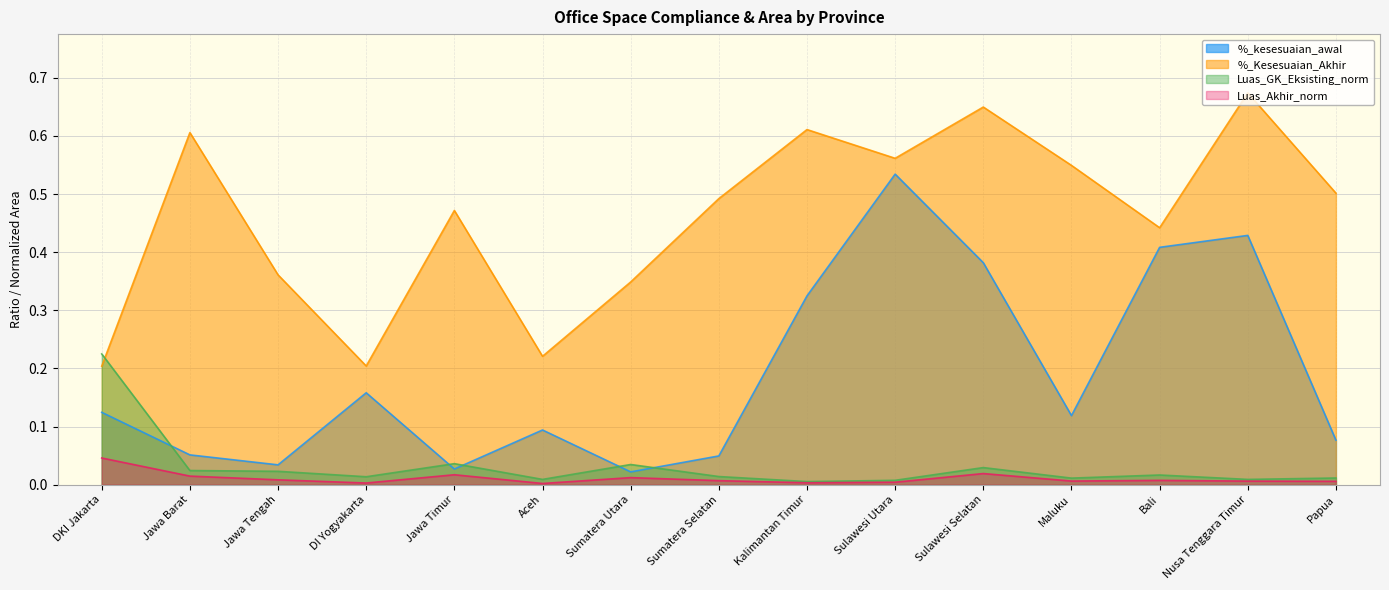

Reading left to right, what are all the values shown in this chart?

%_kesesuaian_awal: 0.1	0.1	0.0	0.2	0.0	0.1	0.0	0.0	0.3	0.5	0.4	0.1	0.4	0.4	0.1
%_Kesesuaian_Akhir: 0.2	0.6	0.4	0.2	0.5	0.2	0.3	0.5	0.6	0.6	0.6	0.5	0.4	0.7	0.5
Luas_GK_Eksisting_norm: 0.2	0.0	0.0	0.0	0.0	0.0	0.0	0.0	0.0	0.0	0.0	0.0	0.0	0.0	0.0
Luas_Akhir_norm: 0.0	0.0	0.0	0.0	0.0	0.0	0.0	0.0	0.0	0.0	0.0	0.0	0.0	0.0	0.0